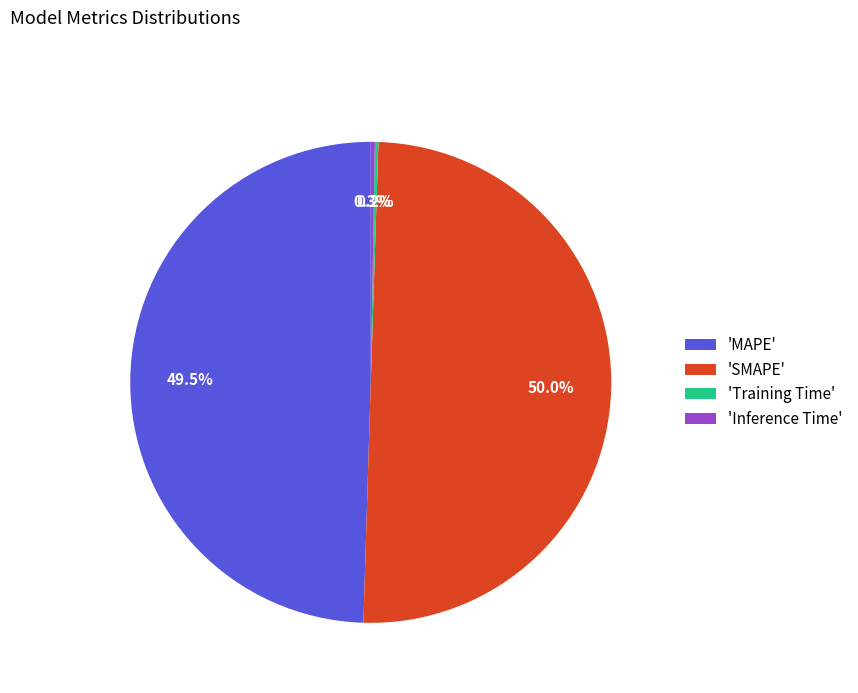

Does 'MAPE' account for over 50% of the chart?

No